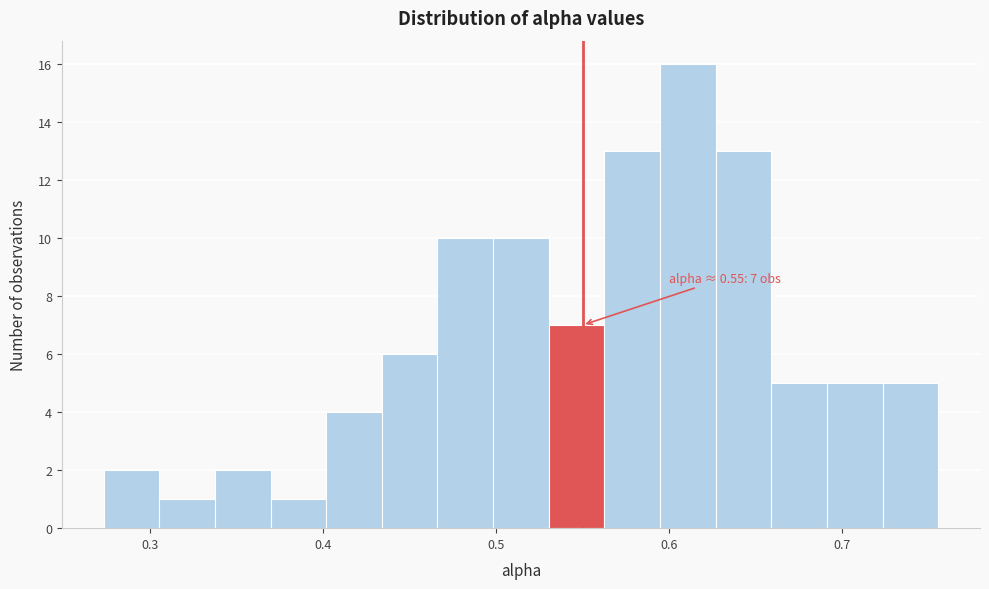

Read against the x-axis, roughly where is the centre of the tallest bar?

0.61